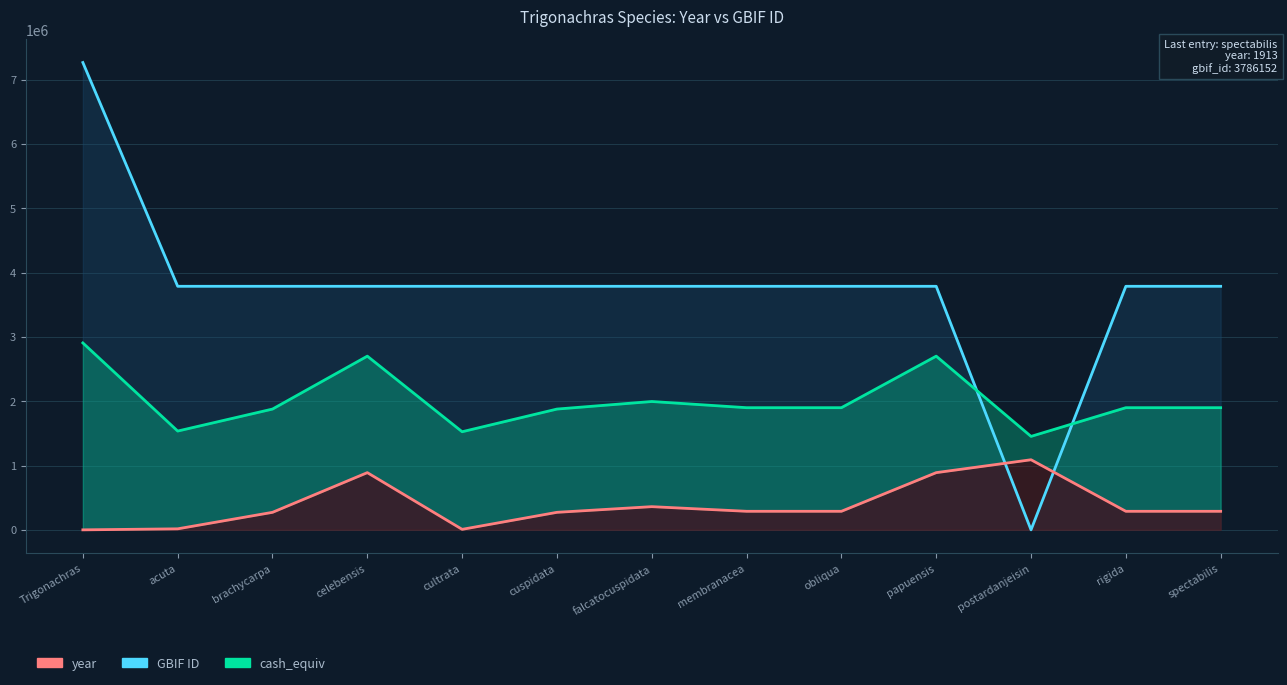

What are all the series names shown in the legend?

GBIF ID, year, cash_equiv